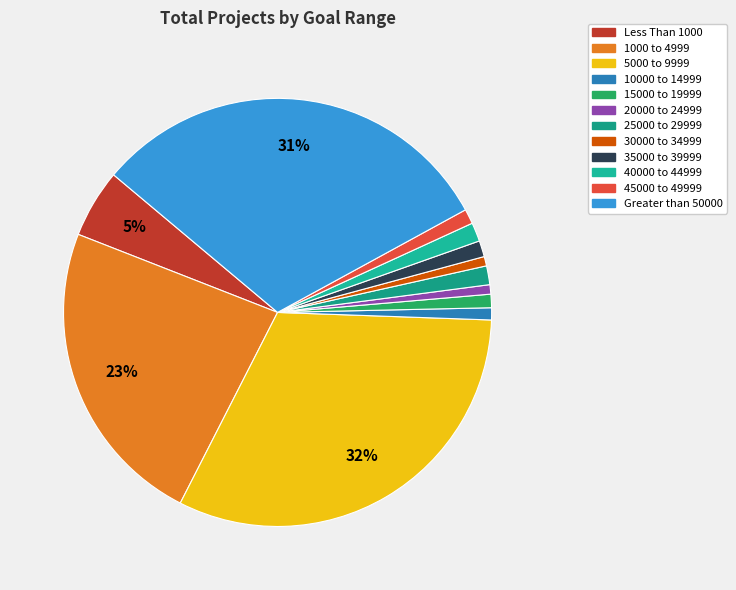

What is the largest slice in the pie chart?

5000 to 9999